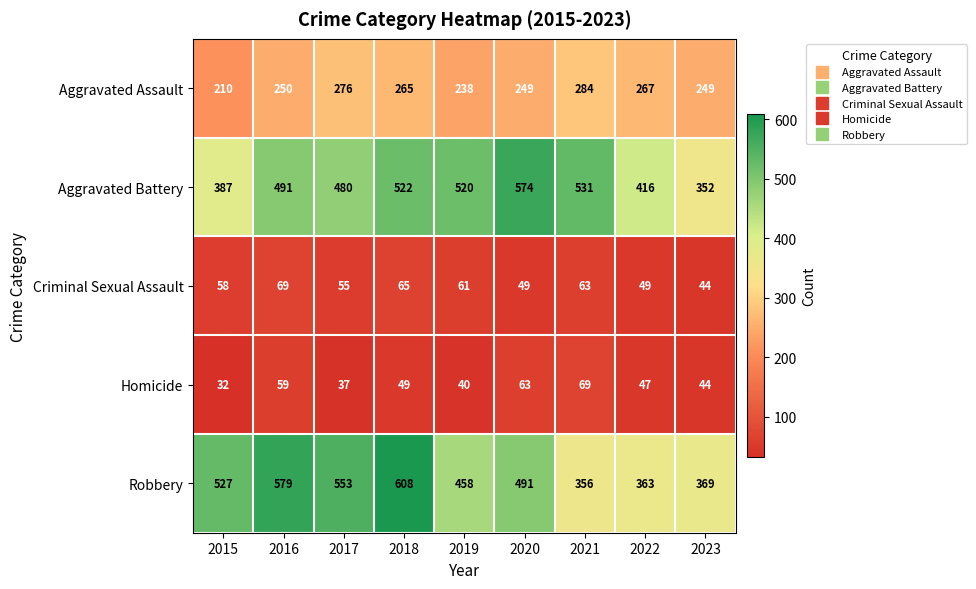

How many series are shown in this chart?

5